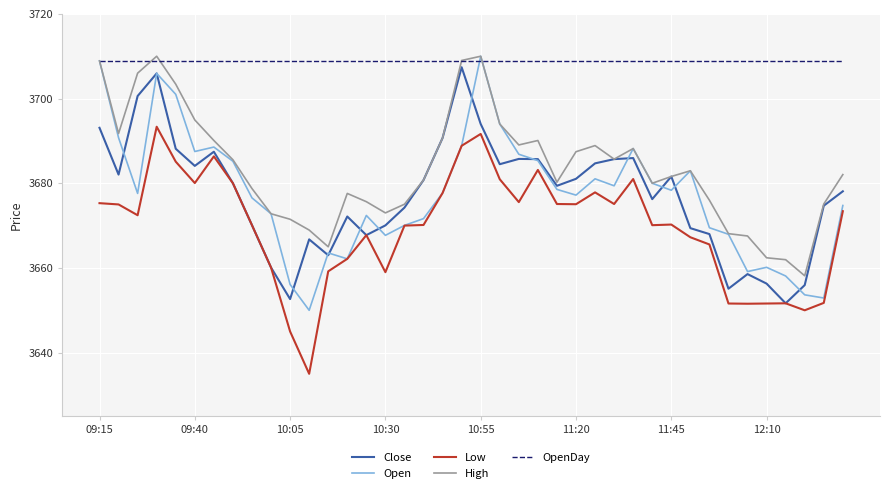

True or false: Low and High cross at least once.

False